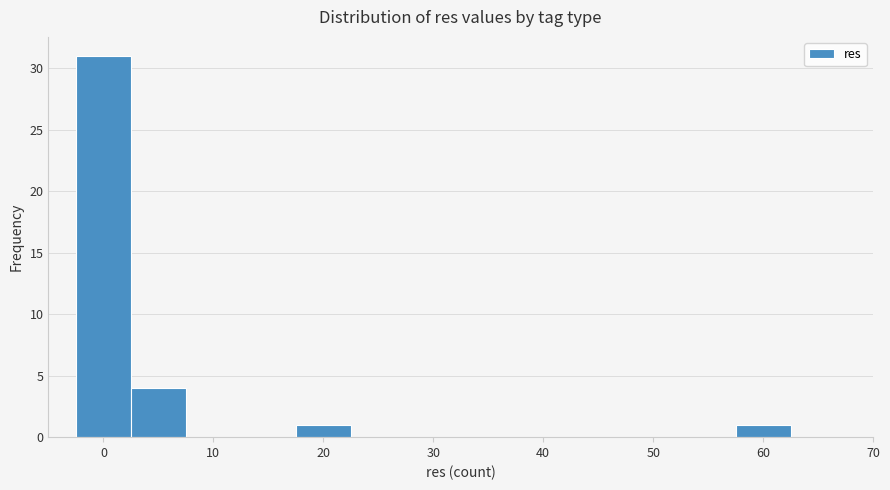

Reading left to right, transcribe this chart: for each bar, give the range it covers on the x-axis and its height. Neither the bar edges nor the heights are printed on the chart, so give them approximately, as read against the axes.

-2.5 to 2.5: 31
2.5 to 7.5: 4
7.5 to 12.5: 0
12.5 to 17.5: 0
17.5 to 22.5: 1
22.5 to 27.5: 0
27.5 to 32.5: 0
32.5 to 37.5: 0
37.5 to 42.5: 0
42.5 to 47.5: 0
47.5 to 52.5: 0
52.5 to 57.5: 0
57.5 to 62.5: 1